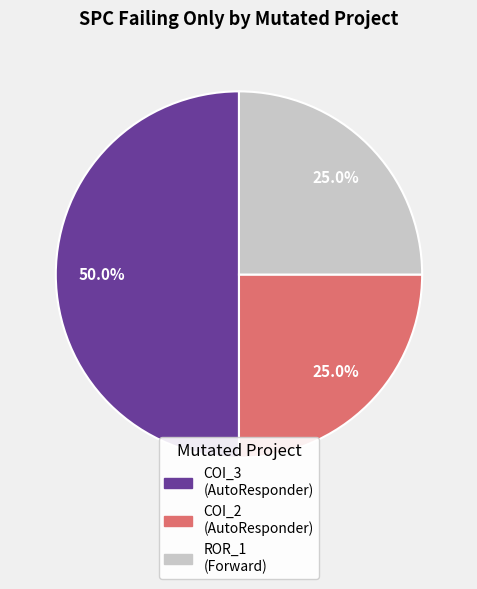

What is the largest slice in the pie chart?

COI_3 (AutoResponder)